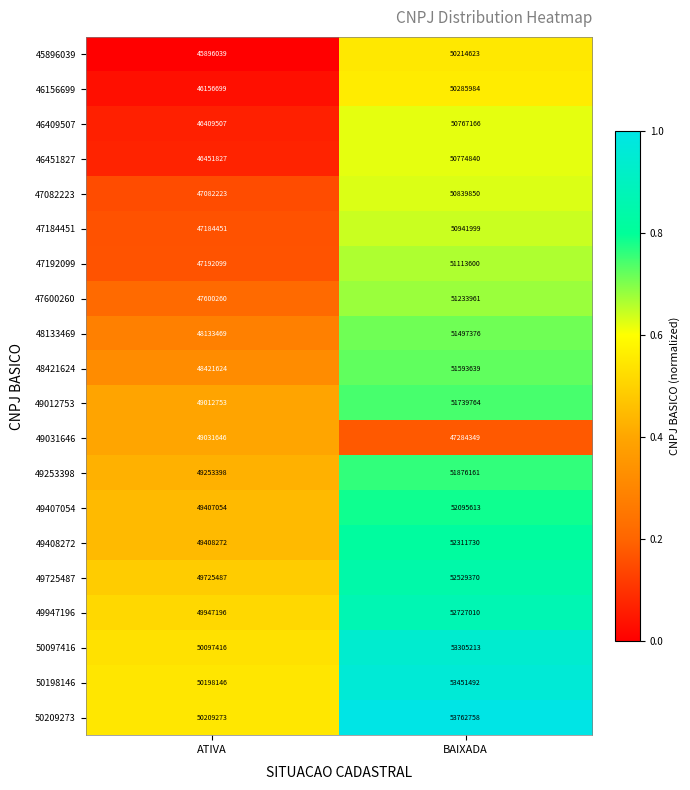

Which series has the widest spread of values?

46409507